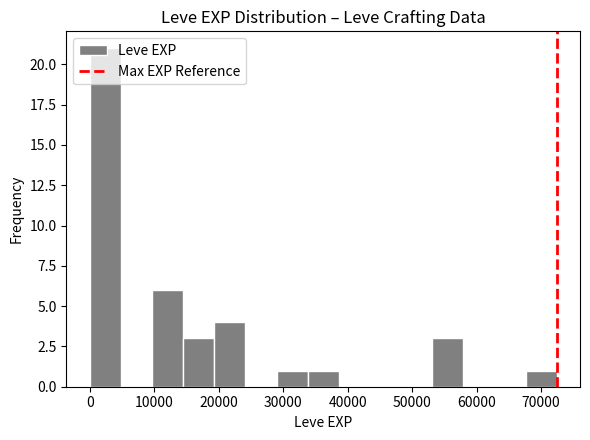

Which range on the x-axis has the tallest bar?

0 to 5000